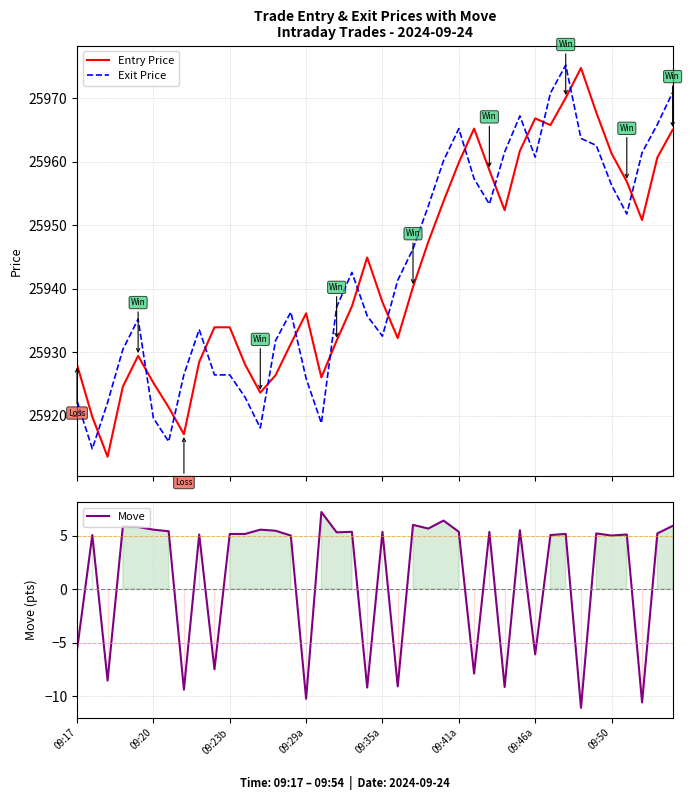

Does the chart have visible grid lines?

Yes